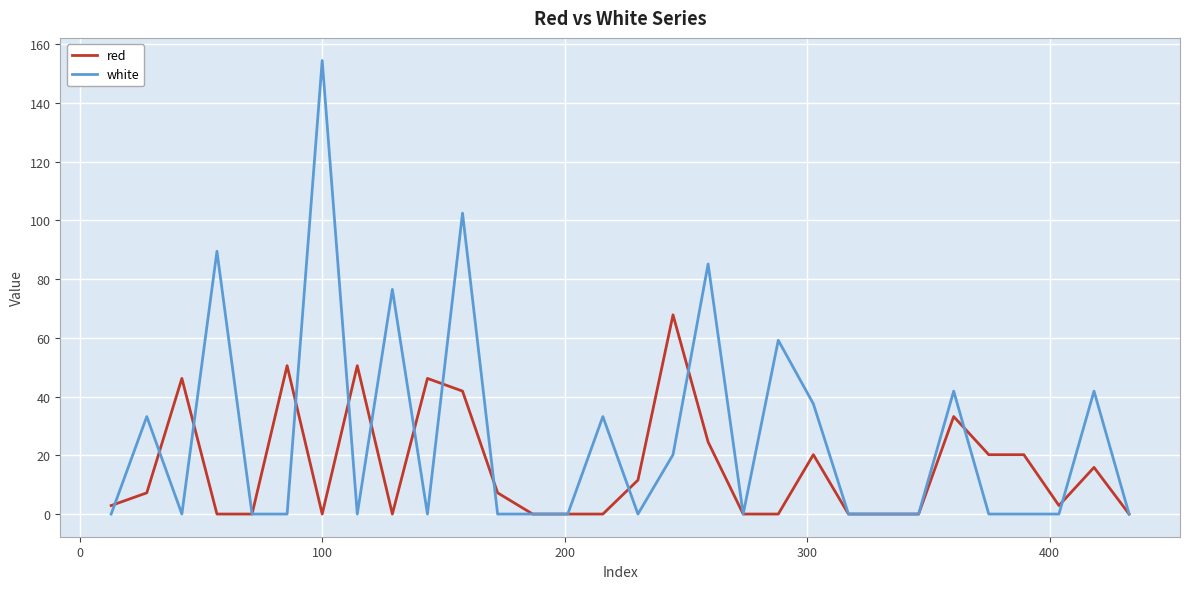

What is the highest value of the red series?

67.8